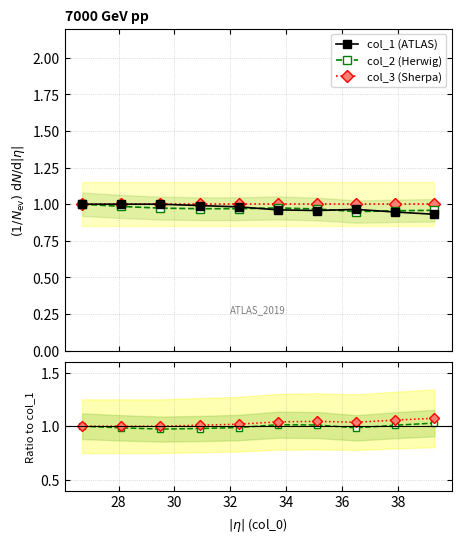

True or false: col_3 (Sherpa) has a value of 1.0 at 34.

True